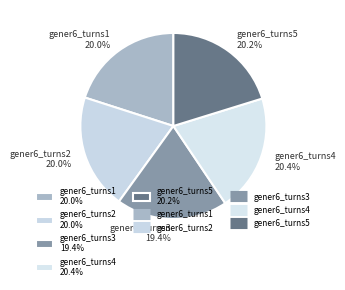

The gener6_turns3 slice represents 19% of the pie. True or false?

True